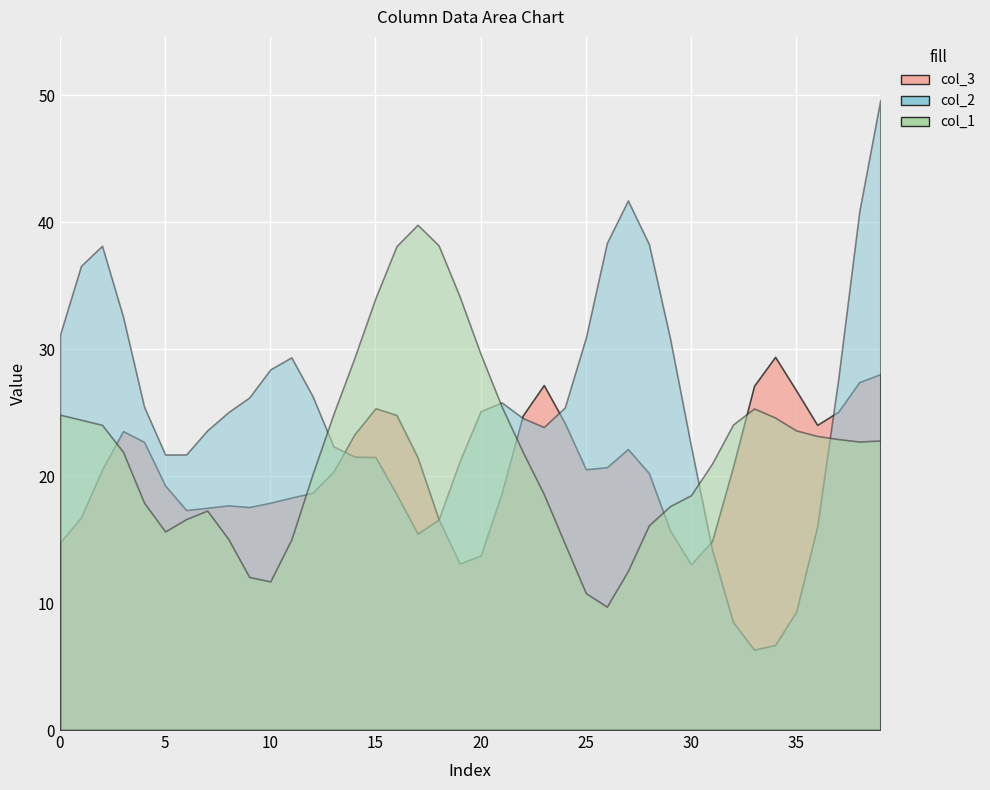

Which series has the largest range (max minus min)?

col_3